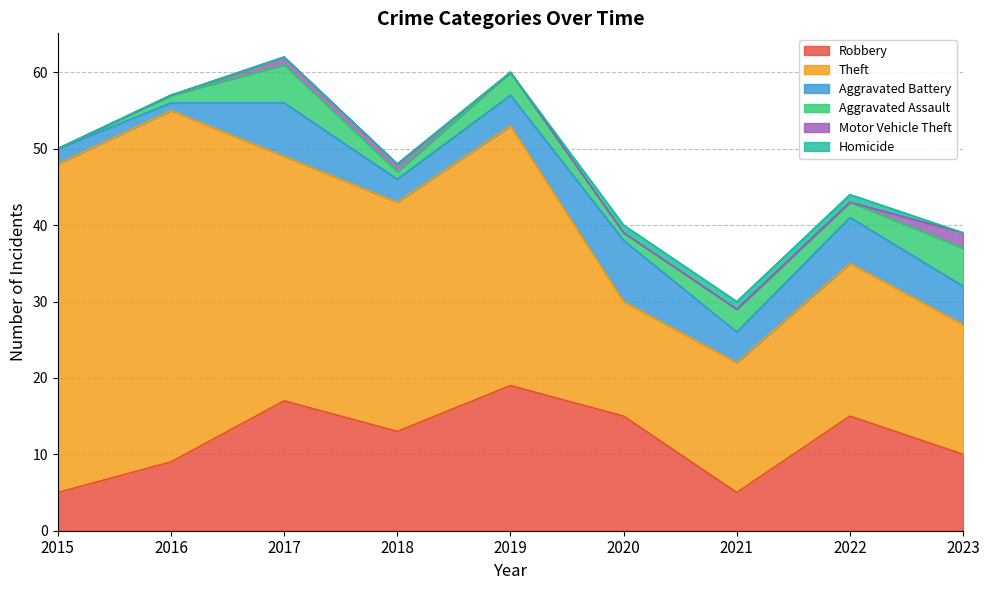

Where is the first local maximum for Theft?

2016